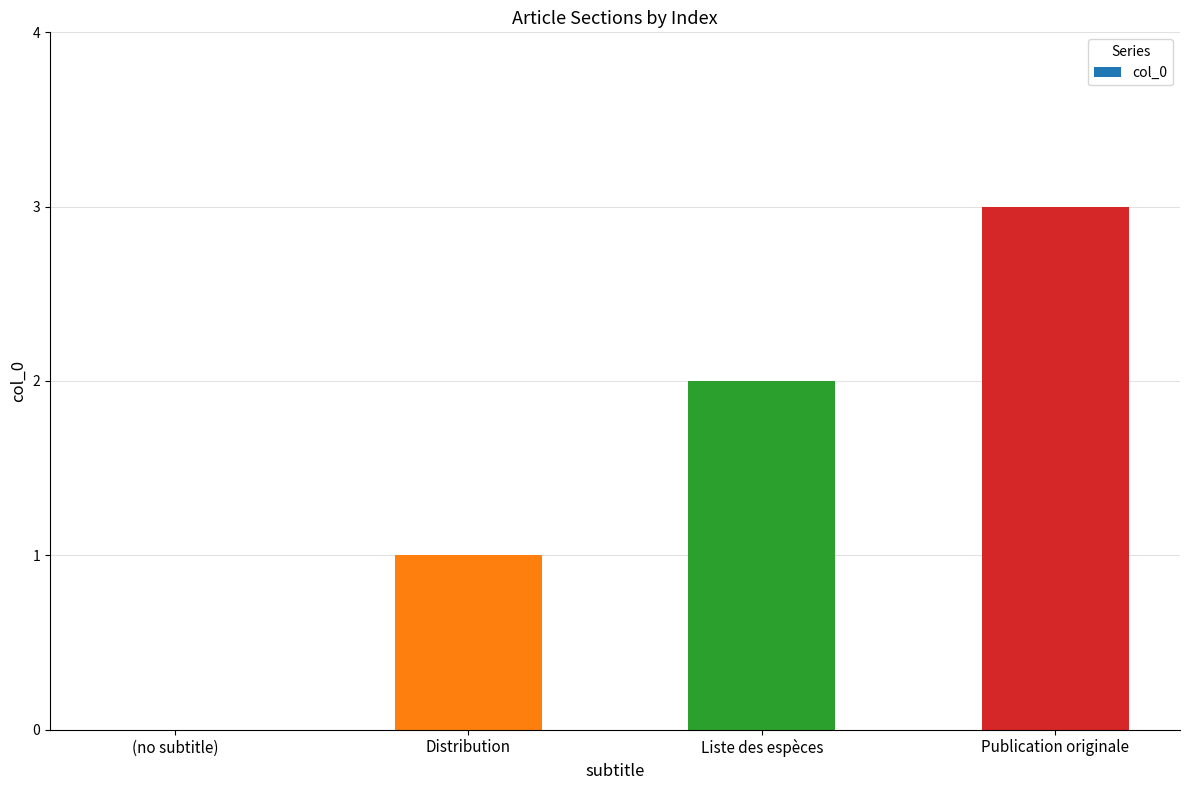

What is the maximum value shown in the chart?

3